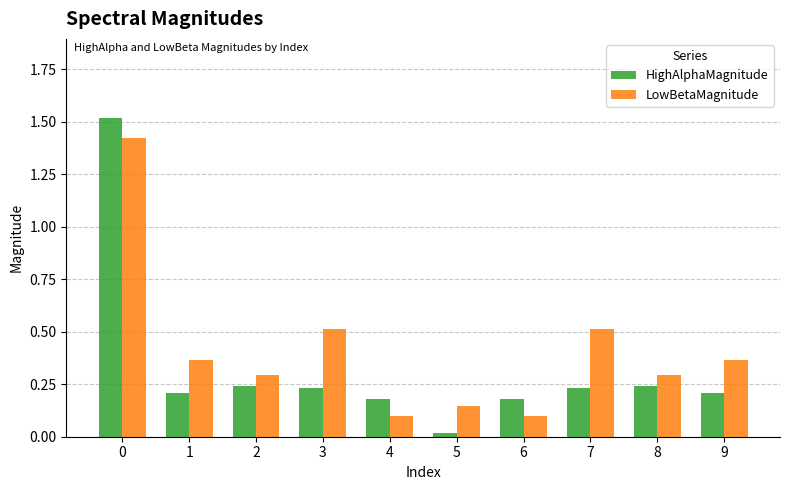

Are the bars grouped side by side (vs. stacked)?

Yes